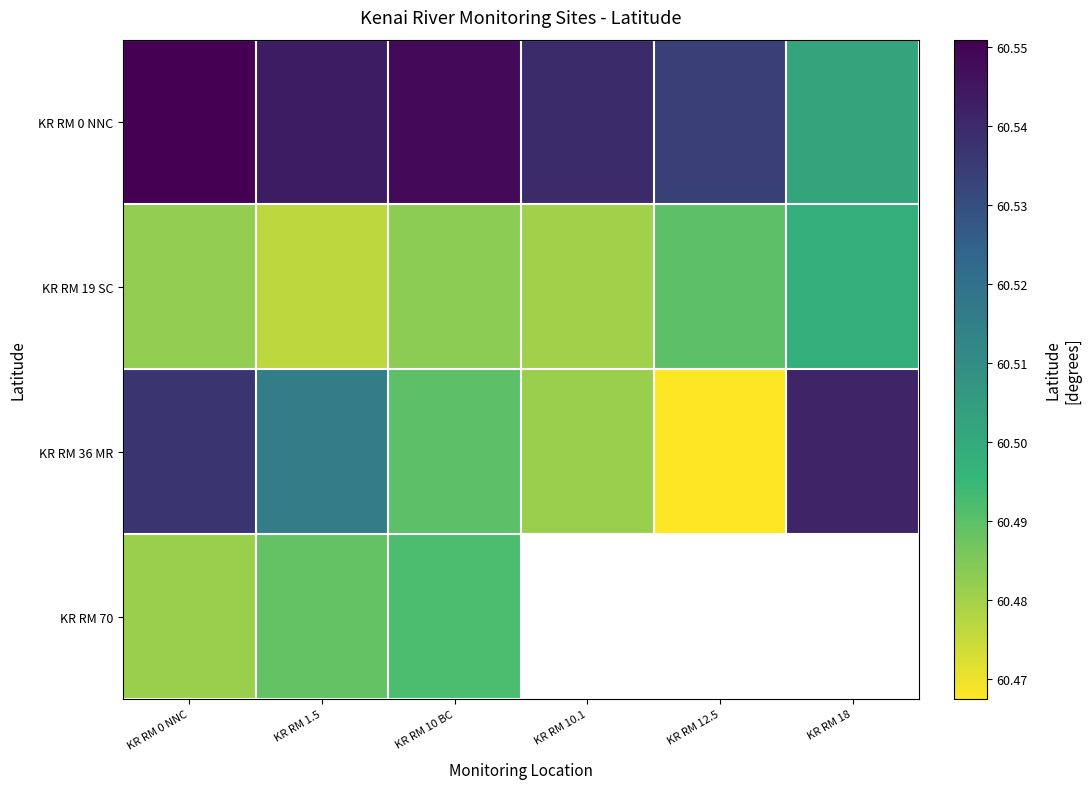

At how many categories does at least one series exceed 60?

6